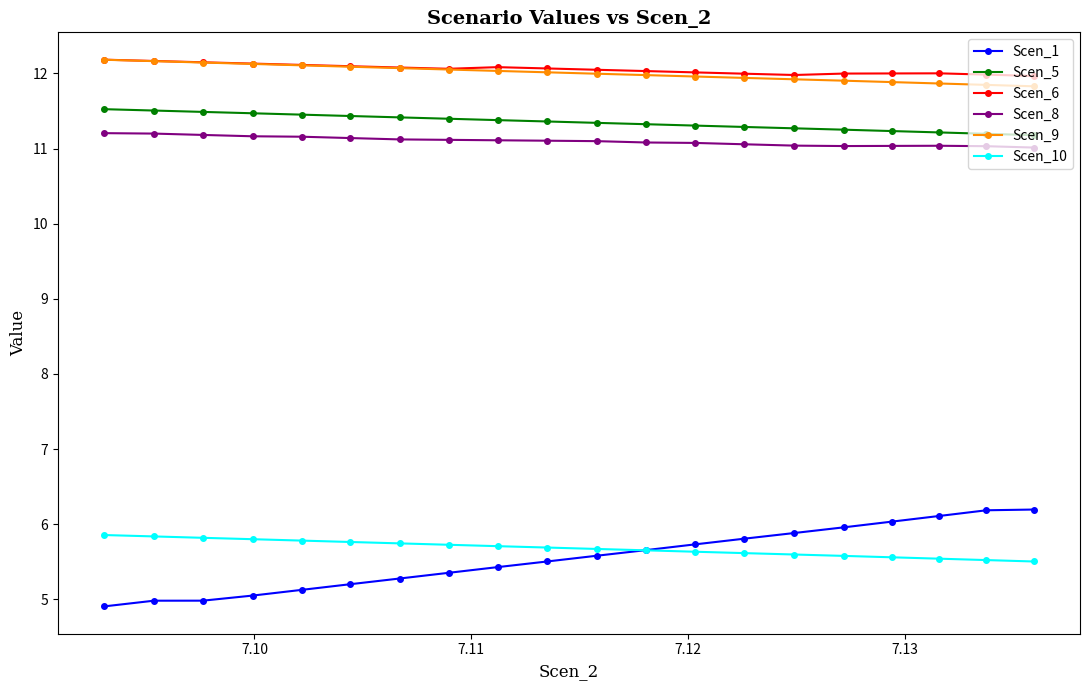

True or false: Scen_8 and Scen_5 intersect in this chart.

False